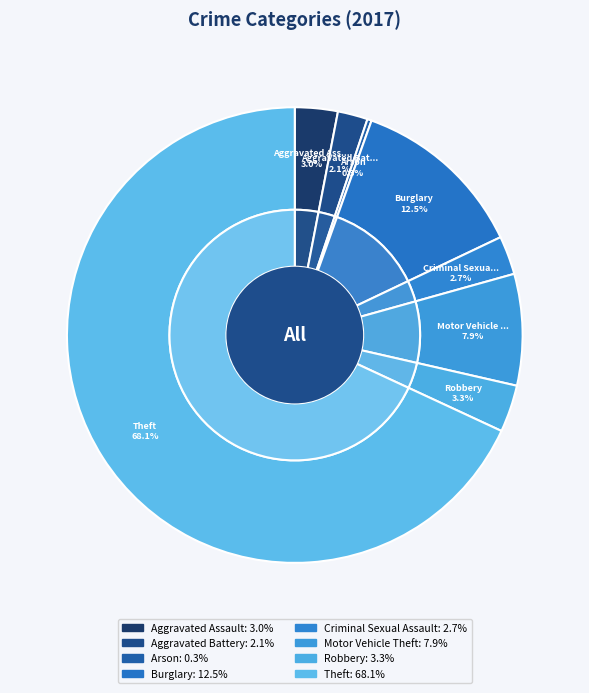

To the nearest percent, what is the combined percentage of Robbery and Aggravated Battery?

5%